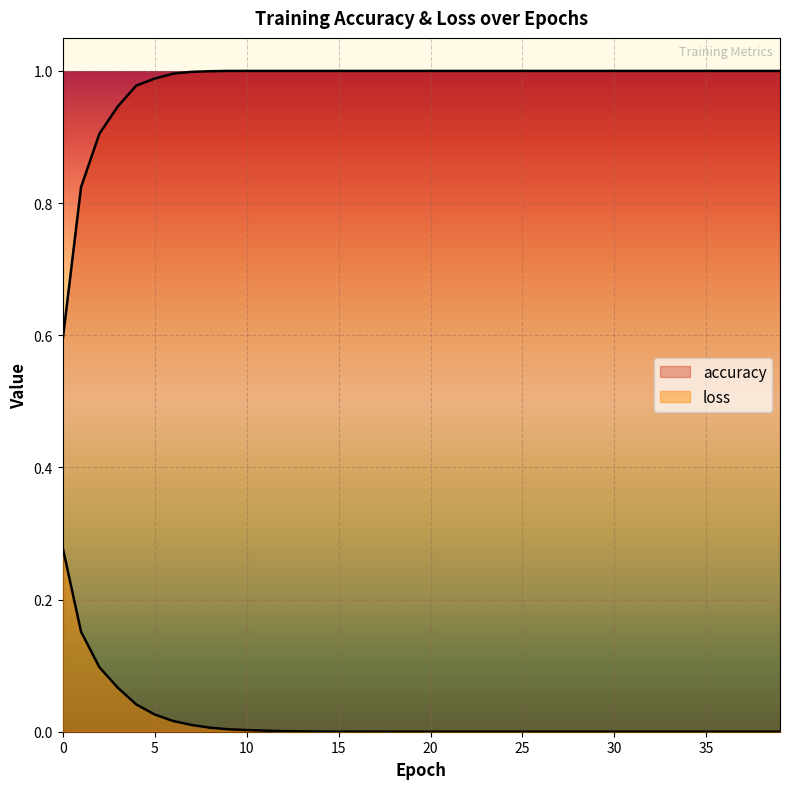

At how many categories does at least one series exceed 0?

40